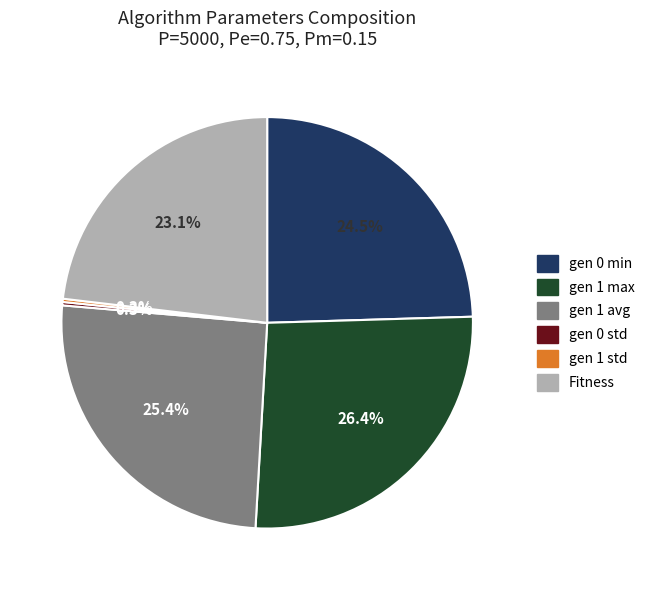

Is there any slice that represents more than half of the pie?

No